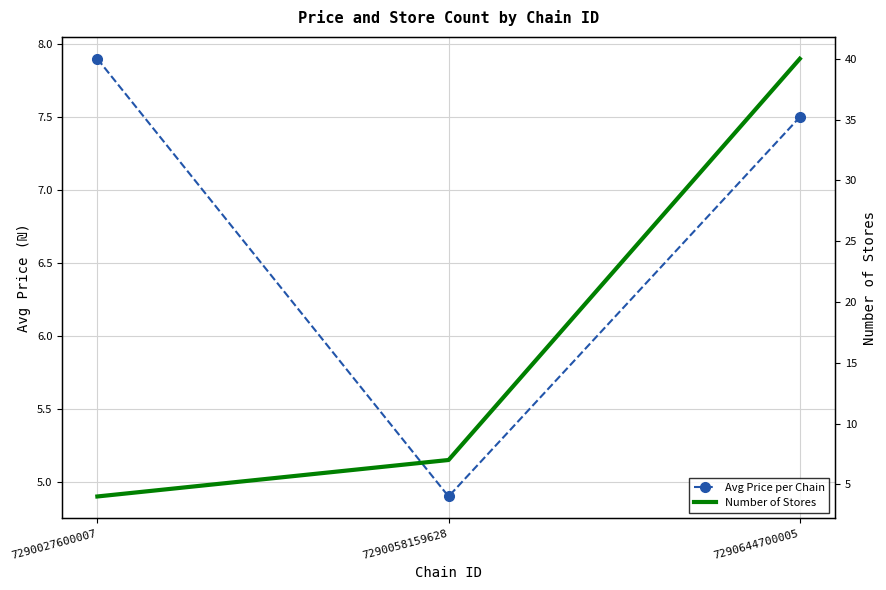

What is the minimum value shown in the chart?

4.0